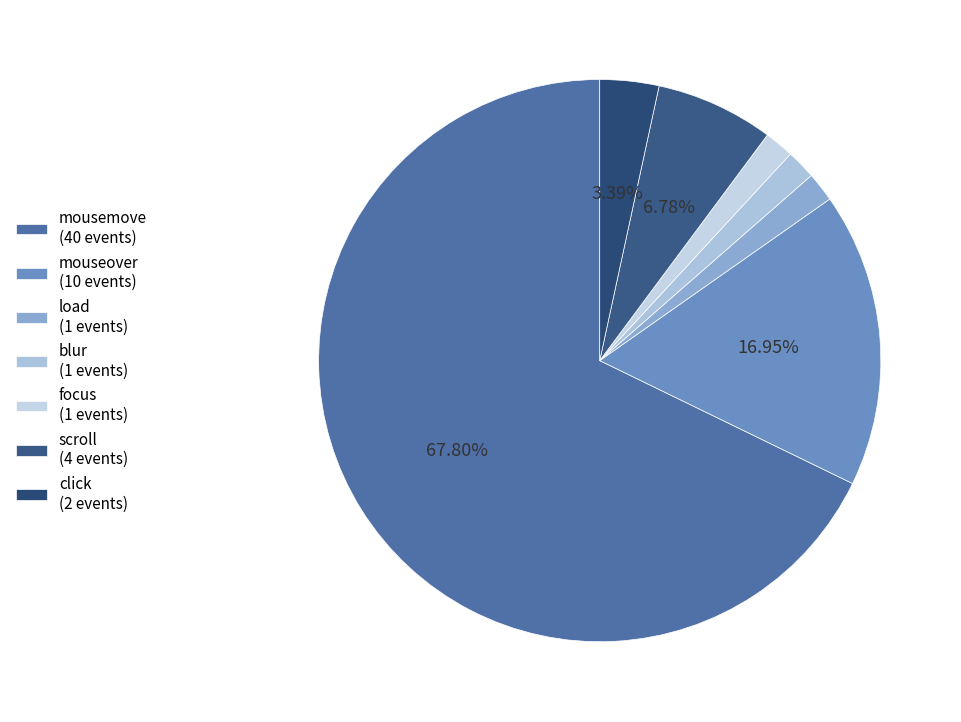

How many slices are in this pie chart?

7